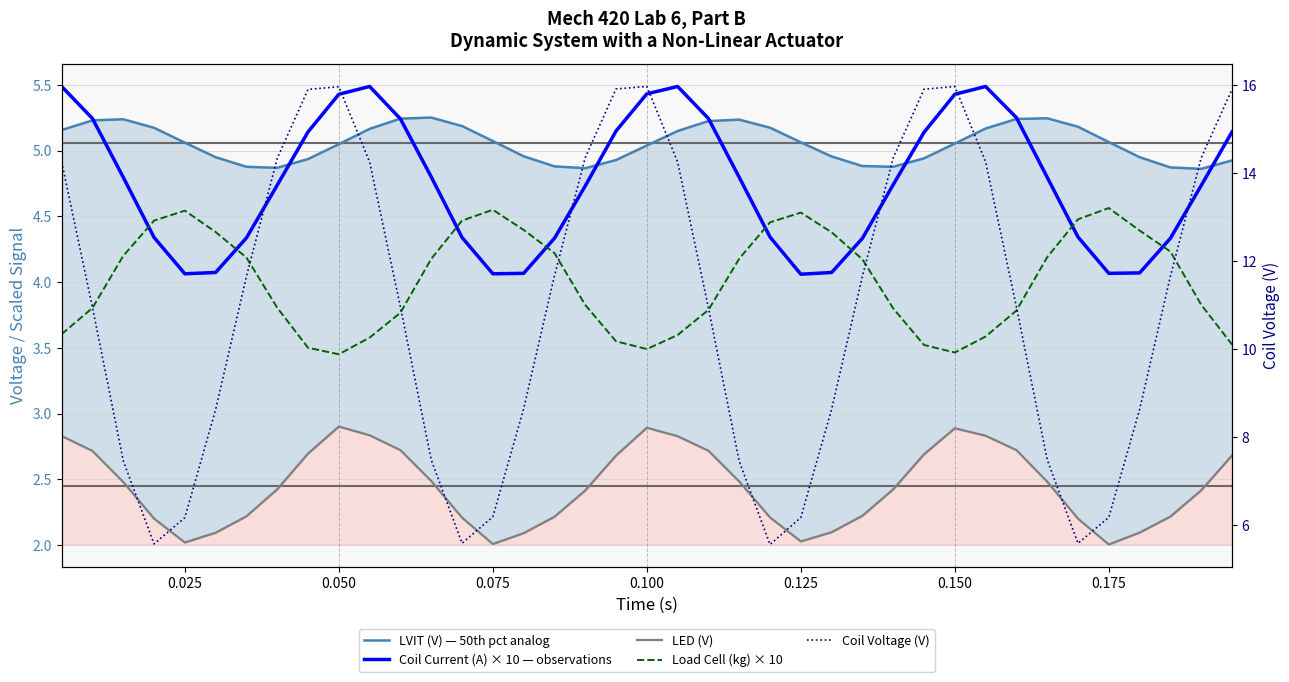

Where is the first local maximum for LED (V)?

0.050